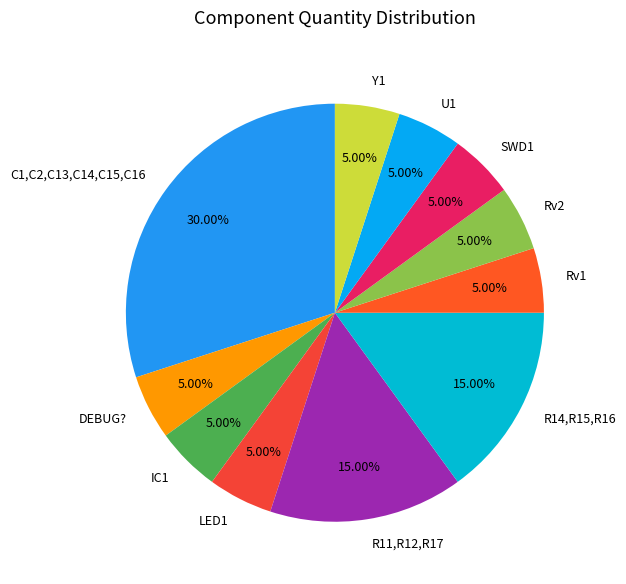

Which has a higher value, C1,C2,C13,C14,C15,C16 or R14,R15,R16?

C1,C2,C13,C14,C15,C16